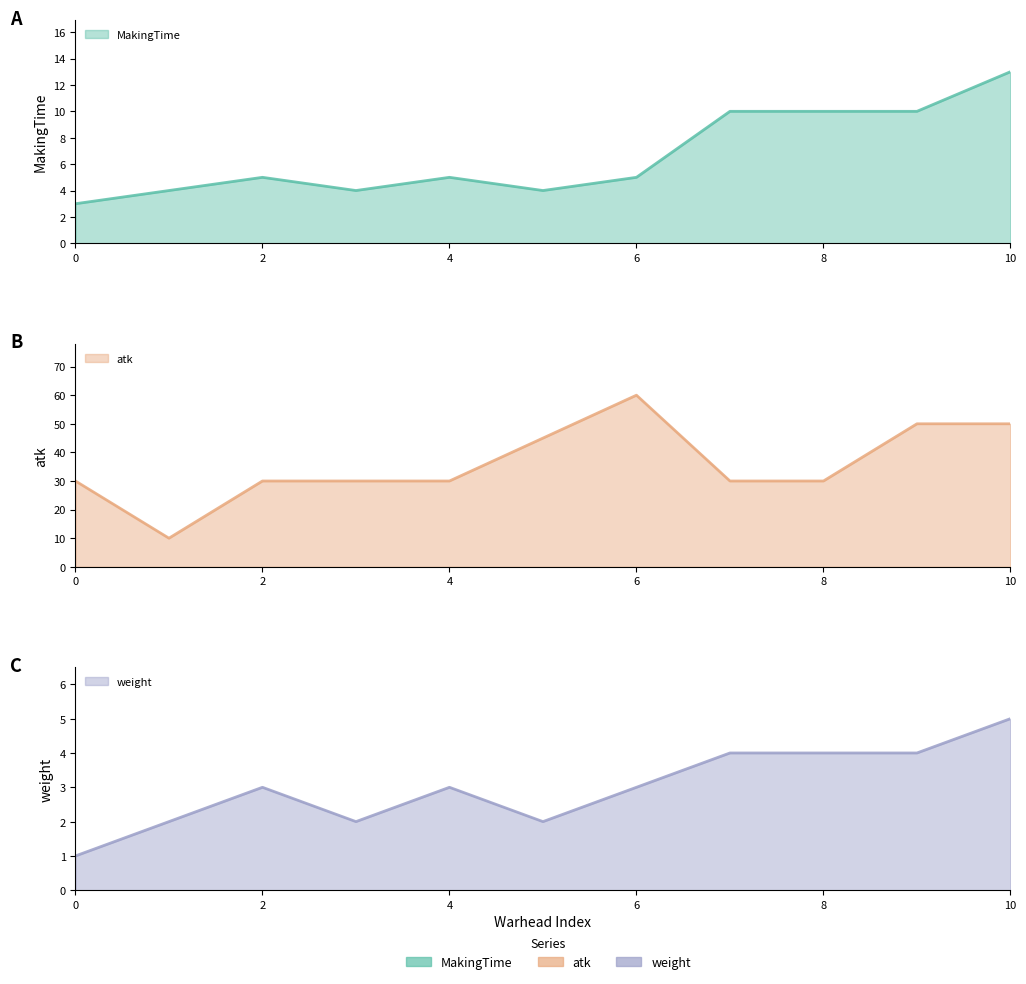

What are all the series names shown in the legend?

MakingTime, atk, weight